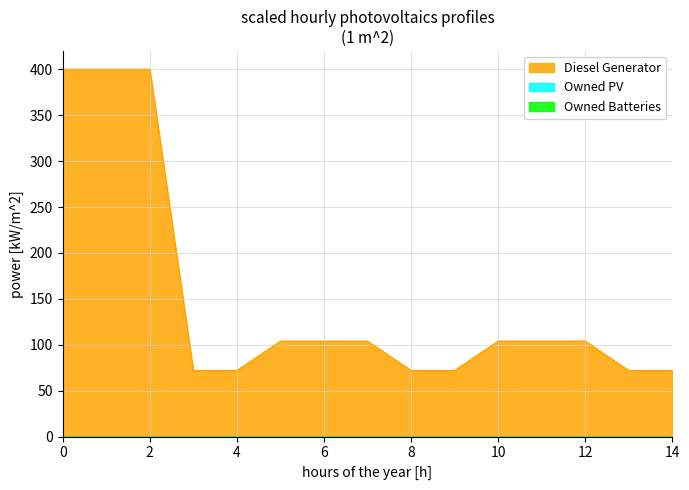

Does the chart have visible grid lines?

Yes